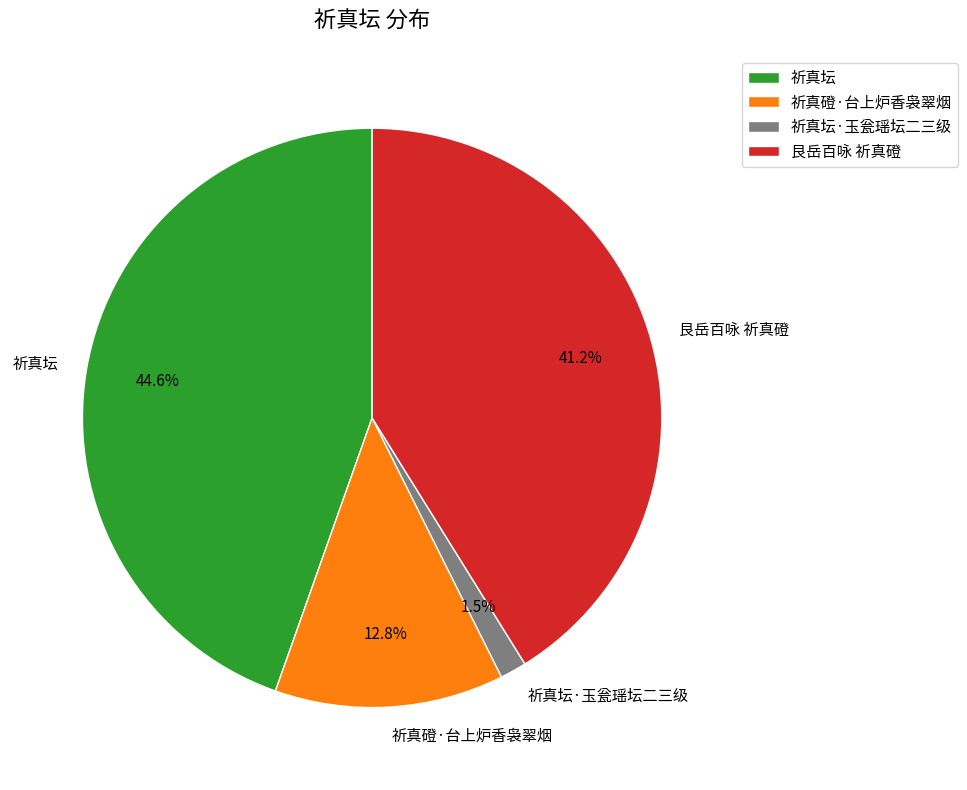

To the nearest percent, what is the average slice percentage?

25%